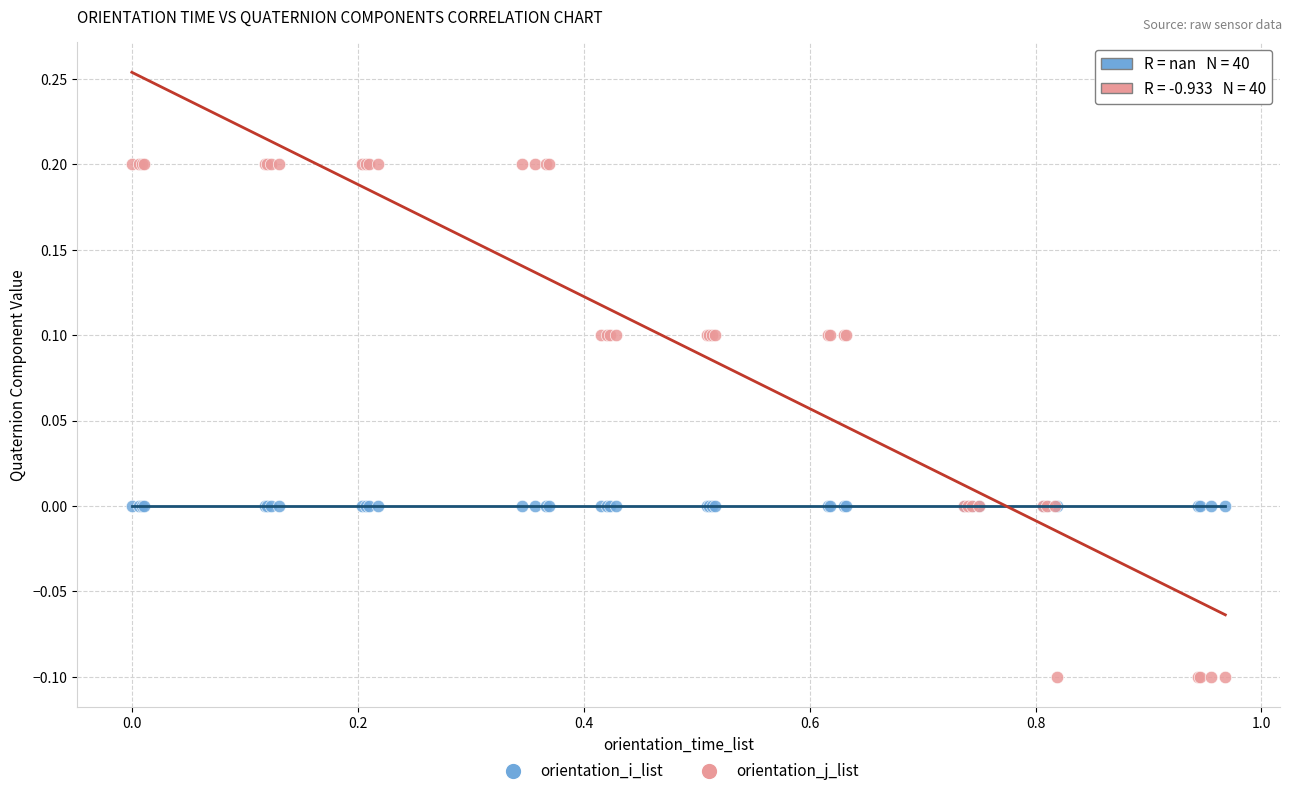

Which series reaches the minimum Y coordinate?

orientation_j_list